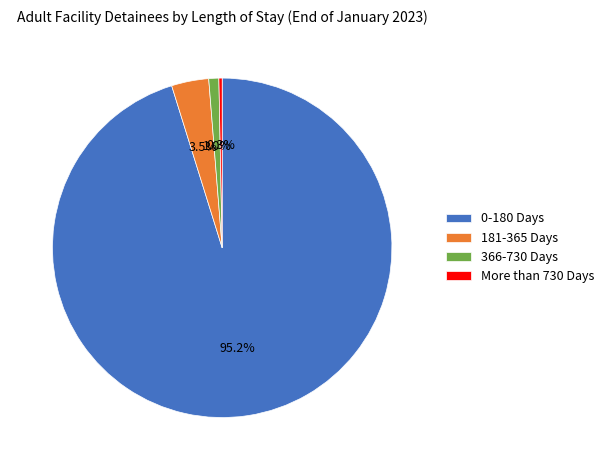

How many segments does this pie chart have?

4